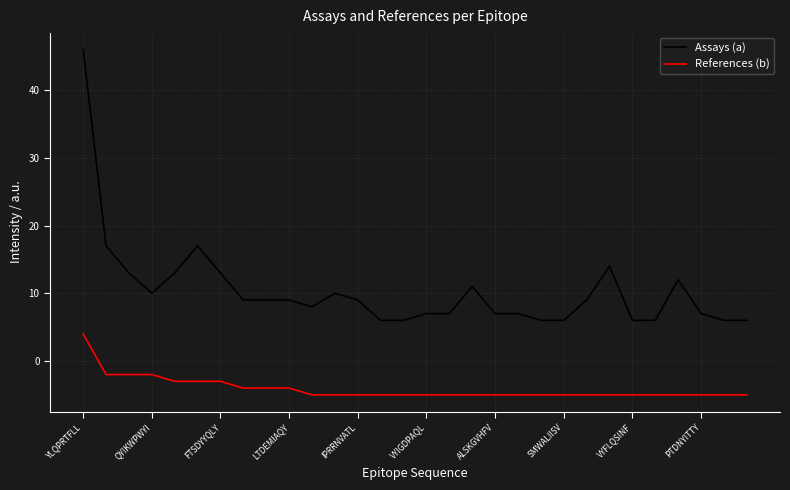

True or false: References (b) and Assays (a) intersect in this chart.

False